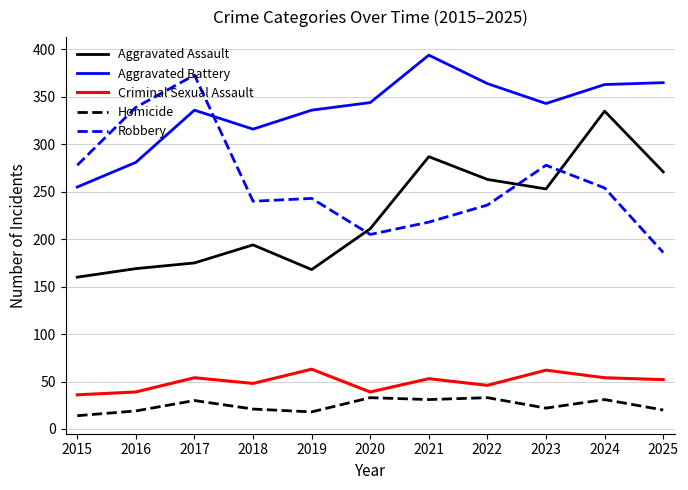

The value of Homicide at 2015 is 14. True or false?

True